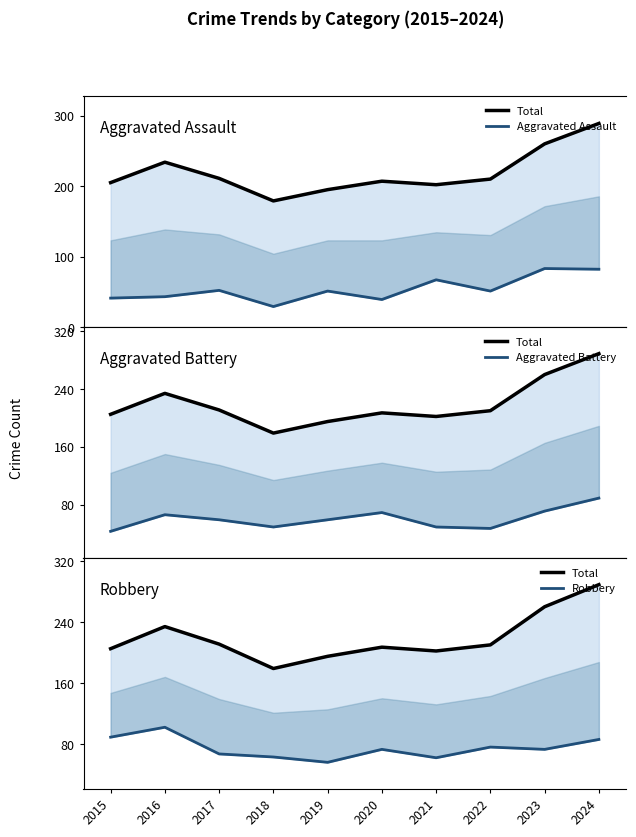

How many lines are shown in the chart?

4